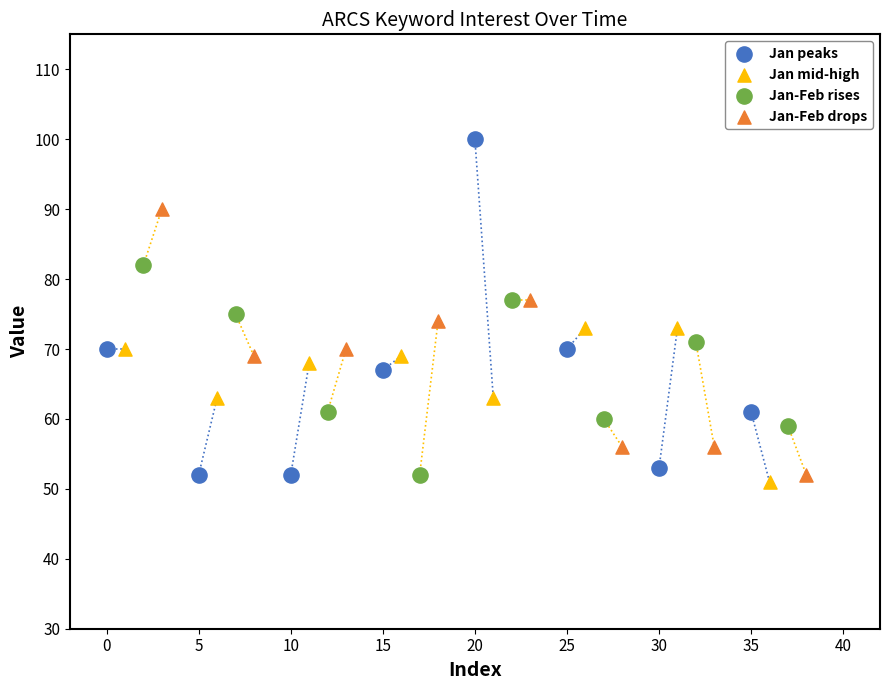

Which series reaches the maximum Y coordinate?

Jan peaks